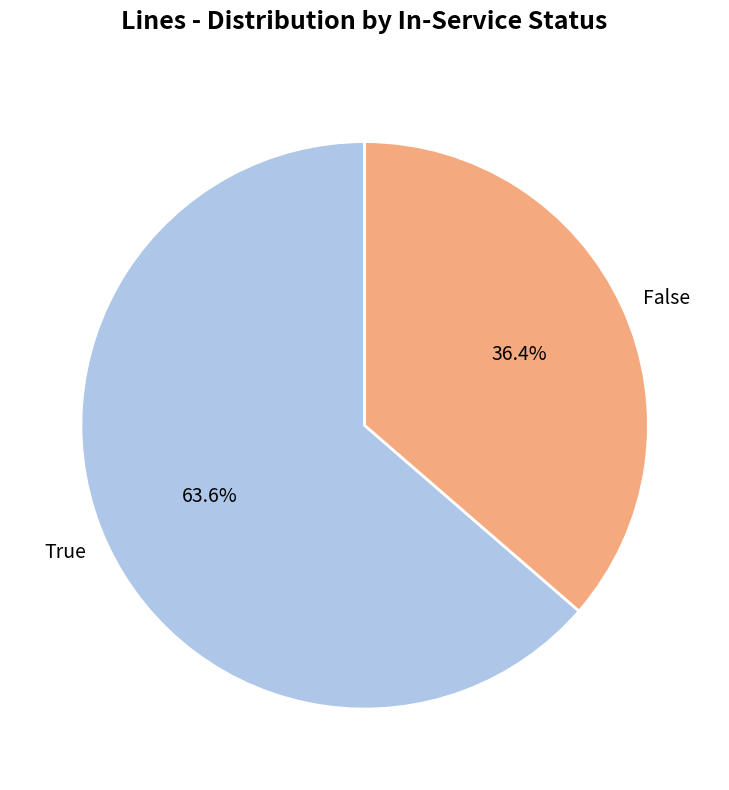

How many slices are in this pie chart?

2